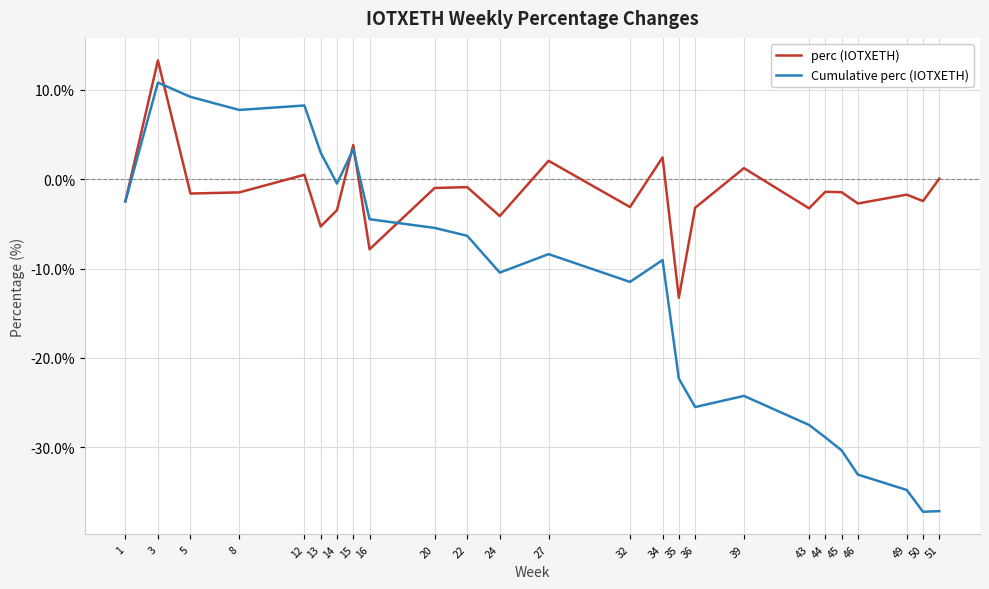

How many interior local peaks does the Cumulative perc (IOTXETH) series have?

6